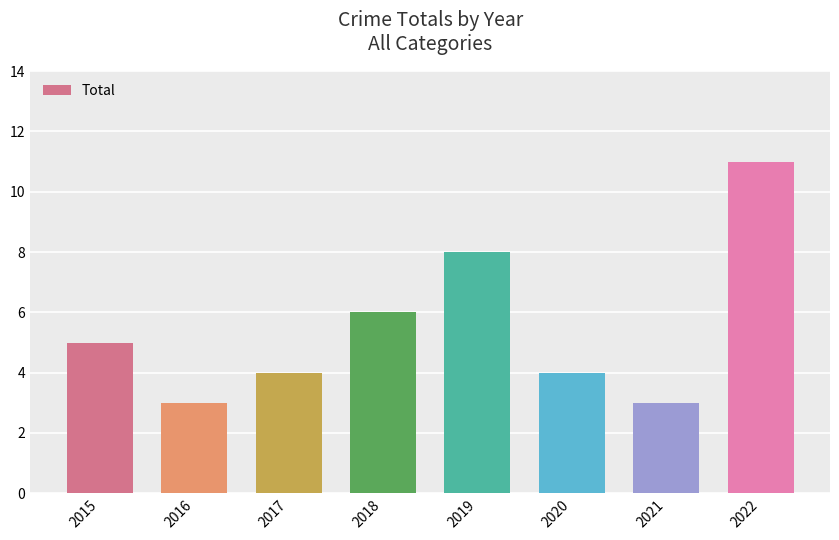

What is the smallest value displayed?

3